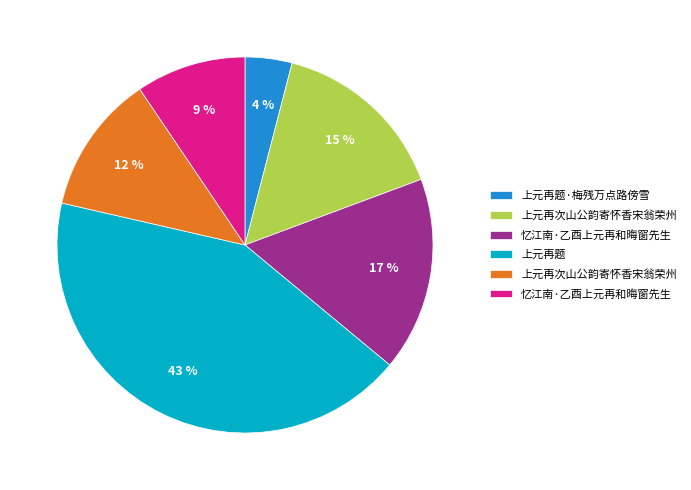

Is there a majority slice in this chart?

No